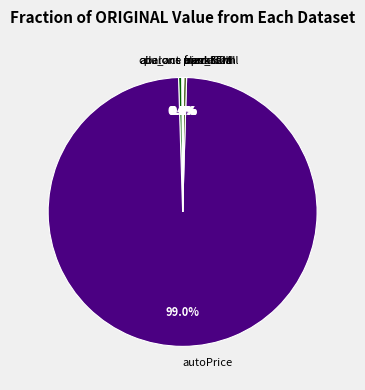

What is the majority slice?

autoPrice